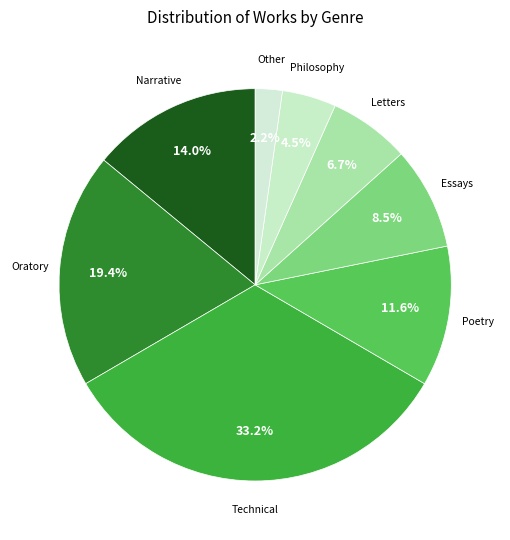

How many slices are in this pie chart?

8